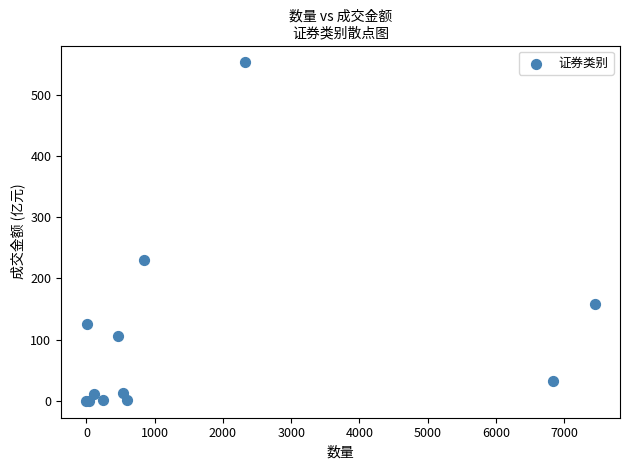

What Y value in the scatter plot is closest to 276?

229.5